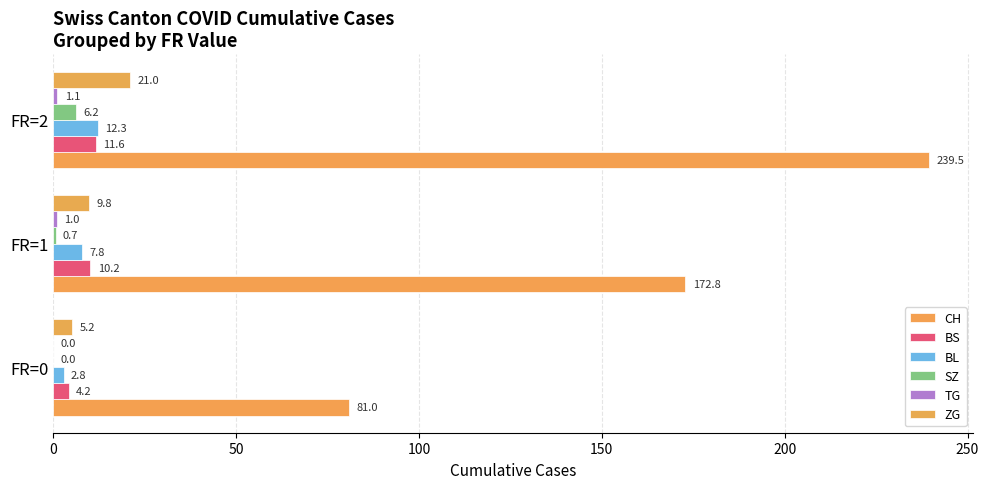

Reading left to right, extract all data points from this chart.

CH: 81.0	172.8	239.5
BS: 4.2	10.2	11.6
BL: 2.8	7.8	12.3
SZ: 0.0	0.7	6.2
TG: 0.0	1.0	1.1
ZG: 5.2	9.8	21.0